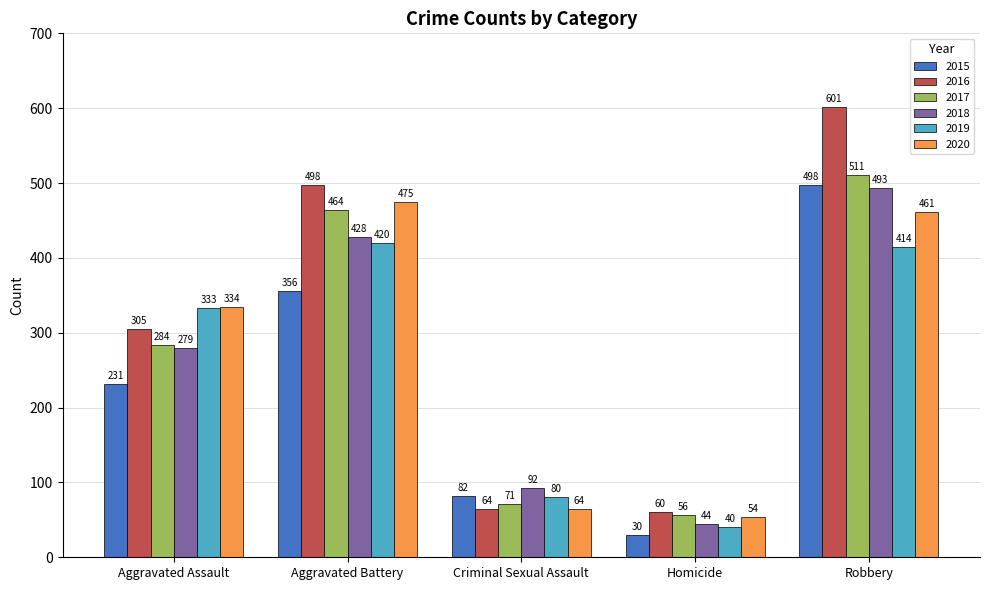

Which series changed the most between Aggravated Assault and Robbery?

2016